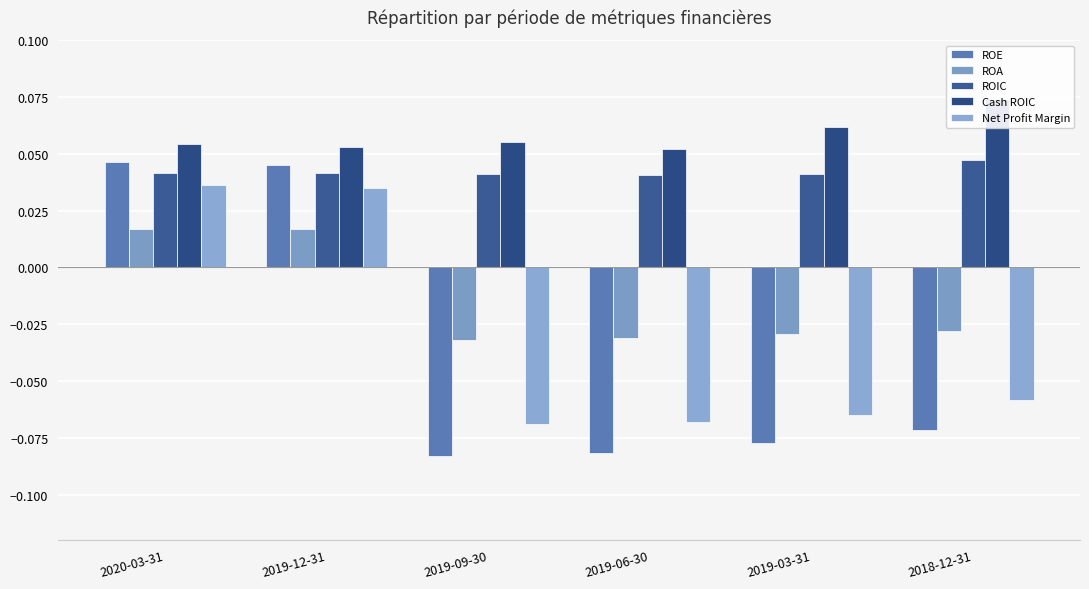

Which has a higher value, 2019-09-30 or 2018-12-31?

2018-12-31